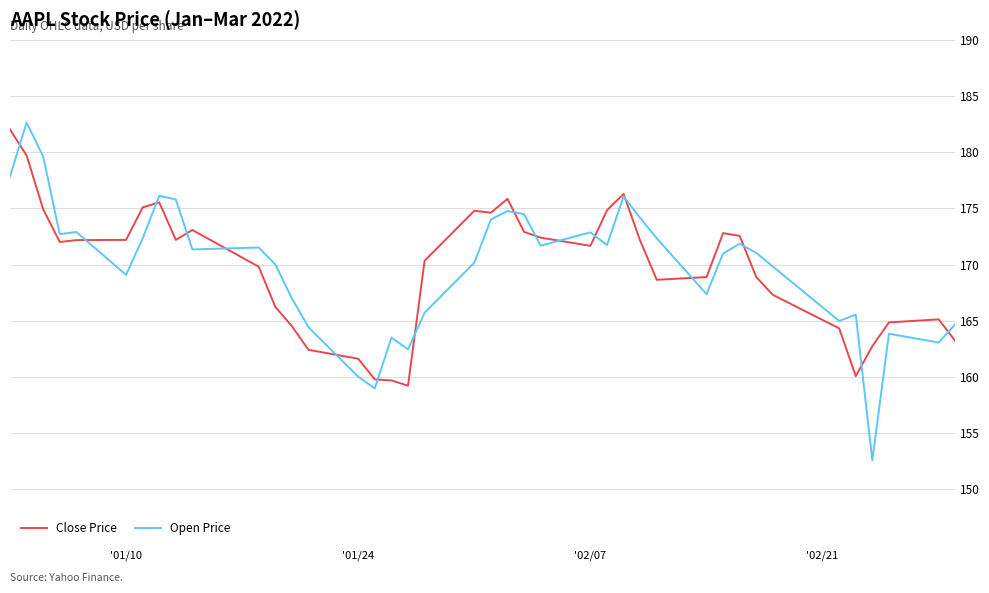

How many times do Open Price and Close Price cross each other?

17